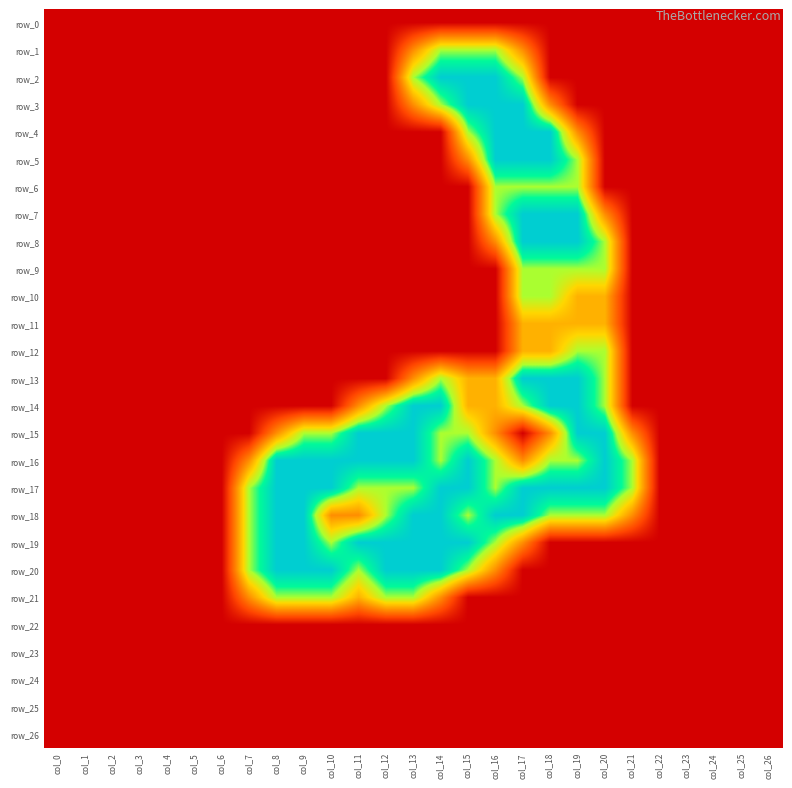

Reading right to left, what are all the values shown in this chart?

row_0: col_26=0.0	col_25=0.0	col_24=0.0	col_23=0.0	col_22=0.0	col_21=0.0	col_20=0.0	col_19=0.0	col_18=0.0	col_17=0.0	col_16=0.0	col_15=0.0	col_14=0.0	col_13=0.0	col_12=0.0	col_11=0.0	col_10=0.0	col_9=0.0	col_8=0.0	col_7=0.0	col_6=0.0	col_5=0.0	col_4=0.0	col_3=0.0	col_2=0.0	col_1=0.0	col_0=0.0
row_1: col_26=0.0	col_25=0.0	col_24=0.0	col_23=0.0	col_22=0.0	col_21=0.0	col_20=0.0	col_19=0.0	col_18=0.0	col_17=0.8	col_16=1.5	col_15=1.5	col_14=1.5	col_13=0.8	col_12=0.0	col_11=0.0	col_10=0.0	col_9=0.0	col_8=0.0	col_7=0.0	col_6=0.0	col_5=0.0	col_4=0.0	col_3=0.0	col_2=0.0	col_1=0.0	col_0=0.0
row_2: col_26=0.0	col_25=0.0	col_24=0.0	col_23=0.0	col_22=0.0	col_21=0.0	col_20=0.0	col_19=0.0	col_18=0.0	col_17=1.5	col_16=2.0	col_15=2.0	col_14=2.0	col_13=1.5	col_12=0.0	col_11=0.0	col_10=0.0	col_9=0.0	col_8=0.0	col_7=0.0	col_6=0.0	col_5=0.0	col_4=0.0	col_3=0.0	col_2=0.0	col_1=0.0	col_0=0.0
row_3: col_26=0.0	col_25=0.0	col_24=0.0	col_23=0.0	col_22=0.0	col_21=0.0	col_20=0.0	col_19=0.0	col_18=0.8	col_17=2.0	col_16=2.0	col_15=2.0	col_14=1.5	col_13=0.8	col_12=0.0	col_11=0.0	col_10=0.0	col_9=0.0	col_8=0.0	col_7=0.0	col_6=0.0	col_5=0.0	col_4=0.0	col_3=0.0	col_2=0.0	col_1=0.0	col_0=0.0
row_4: col_26=0.0	col_25=0.0	col_24=0.0	col_23=0.0	col_22=0.0	col_21=0.0	col_20=0.0	col_19=0.8	col_18=2.0	col_17=2.0	col_16=2.0	col_15=1.5	col_14=0.0	col_13=0.0	col_12=0.0	col_11=0.0	col_10=0.0	col_9=0.0	col_8=0.0	col_7=0.0	col_6=0.0	col_5=0.0	col_4=0.0	col_3=0.0	col_2=0.0	col_1=0.0	col_0=0.0
row_5: col_26=0.0	col_25=0.0	col_24=0.0	col_23=0.0	col_22=0.0	col_21=0.0	col_20=0.0	col_19=1.5	col_18=2.0	col_17=2.0	col_16=2.0	col_15=0.8	col_14=0.0	col_13=0.0	col_12=0.0	col_11=0.0	col_10=0.0	col_9=0.0	col_8=0.0	col_7=0.0	col_6=0.0	col_5=0.0	col_4=0.0	col_3=0.0	col_2=0.0	col_1=0.0	col_0=0.0
row_6: col_26=0.0	col_25=0.0	col_24=0.0	col_23=0.0	col_22=0.0	col_21=0.0	col_20=0.0	col_19=1.5	col_18=1.5	col_17=1.5	col_16=1.5	col_15=0.0	col_14=0.0	col_13=0.0	col_12=0.0	col_11=0.0	col_10=0.0	col_9=0.0	col_8=0.0	col_7=0.0	col_6=0.0	col_5=0.0	col_4=0.0	col_3=0.0	col_2=0.0	col_1=0.0	col_0=0.0
row_7: col_26=0.0	col_25=0.0	col_24=0.0	col_23=0.0	col_22=0.0	col_21=0.0	col_20=0.8	col_19=2.0	col_18=2.0	col_17=2.0	col_16=1.5	col_15=0.0	col_14=0.0	col_13=0.0	col_12=0.0	col_11=0.0	col_10=0.0	col_9=0.0	col_8=0.0	col_7=0.0	col_6=0.0	col_5=0.0	col_4=0.0	col_3=0.0	col_2=0.0	col_1=0.0	col_0=0.0
row_8: col_26=0.0	col_25=0.0	col_24=0.0	col_23=0.0	col_22=0.0	col_21=0.0	col_20=1.5	col_19=2.0	col_18=2.0	col_17=2.0	col_16=0.8	col_15=0.0	col_14=0.0	col_13=0.0	col_12=0.0	col_11=0.0	col_10=0.0	col_9=0.0	col_8=0.0	col_7=0.0	col_6=0.0	col_5=0.0	col_4=0.0	col_3=0.0	col_2=0.0	col_1=0.0	col_0=0.0
row_9: col_26=0.0	col_25=0.0	col_24=0.0	col_23=0.0	col_22=0.0	col_21=0.0	col_20=1.5	col_19=1.5	col_18=1.5	col_17=1.5	col_16=0.0	col_15=0.0	col_14=0.0	col_13=0.0	col_12=0.0	col_11=0.0	col_10=0.0	col_9=0.0	col_8=0.0	col_7=0.0	col_6=0.0	col_5=0.0	col_4=0.0	col_3=0.0	col_2=0.0	col_1=0.0	col_0=0.0
row_10: col_26=0.0	col_25=0.0	col_24=0.0	col_23=0.0	col_22=0.0	col_21=0.0	col_20=1.0	col_19=1.0	col_18=1.5	col_17=1.5	col_16=0.0	col_15=0.0	col_14=0.0	col_13=0.0	col_12=0.0	col_11=0.0	col_10=0.0	col_9=0.0	col_8=0.0	col_7=0.0	col_6=0.0	col_5=0.0	col_4=0.0	col_3=0.0	col_2=0.0	col_1=0.0	col_0=0.0
row_11: col_26=0.0	col_25=0.0	col_24=0.0	col_23=0.0	col_22=0.0	col_21=0.0	col_20=1.0	col_19=1.0	col_18=1.0	col_17=1.0	col_16=0.0	col_15=0.0	col_14=0.0	col_13=0.0	col_12=0.0	col_11=0.0	col_10=0.0	col_9=0.0	col_8=0.0	col_7=0.0	col_6=0.0	col_5=0.0	col_4=0.0	col_3=0.0	col_2=0.0	col_1=0.0	col_0=0.0
row_12: col_26=0.0	col_25=0.0	col_24=0.0	col_23=0.0	col_22=0.0	col_21=0.0	col_20=1.5	col_19=1.5	col_18=1.0	col_17=1.0	col_16=0.0	col_15=0.0	col_14=0.0	col_13=0.0	col_12=0.0	col_11=0.0	col_10=0.0	col_9=0.0	col_8=0.0	col_7=0.0	col_6=0.0	col_5=0.0	col_4=0.0	col_3=0.0	col_2=0.0	col_1=0.0	col_0=0.0
row_13: col_26=0.0	col_25=0.0	col_24=0.0	col_23=0.0	col_22=0.0	col_21=0.0	col_20=1.5	col_19=2.0	col_18=2.0	col_17=2.0	col_16=1.0	col_15=1.0	col_14=1.5	col_13=0.8	col_12=0.0	col_11=0.0	col_10=0.0	col_9=0.0	col_8=0.0	col_7=0.0	col_6=0.0	col_5=0.0	col_4=0.0	col_3=0.0	col_2=0.0	col_1=0.0	col_0=0.0
row_14: col_26=0.0	col_25=0.0	col_24=0.0	col_23=0.0	col_22=0.0	col_21=0.0	col_20=1.5	col_19=2.0	col_18=2.0	col_17=1.5	col_16=1.0	col_15=1.0	col_14=2.0	col_13=2.0	col_12=1.5	col_11=0.8	col_10=0.0	col_9=0.0	col_8=0.0	col_7=0.0	col_6=0.0	col_5=0.0	col_4=0.0	col_3=0.0	col_2=0.0	col_1=0.0	col_0=0.0
row_15: col_26=0.0	col_25=0.0	col_24=0.0	col_23=0.0	col_22=0.0	col_21=0.8	col_20=2.0	col_19=2.0	col_18=0.8	col_17=0.0	col_16=0.8	col_15=1.5	col_14=1.5	col_13=2.0	col_12=2.0	col_11=2.0	col_10=1.5	col_9=1.5	col_8=0.8	col_7=0.0	col_6=0.0	col_5=0.0	col_4=0.0	col_3=0.0	col_2=0.0	col_1=0.0	col_0=0.0
row_16: col_26=0.0	col_25=0.0	col_24=0.0	col_23=0.0	col_22=0.0	col_21=1.5	col_20=2.0	col_19=1.5	col_18=1.5	col_17=0.8	col_16=1.5	col_15=2.0	col_14=1.5	col_13=2.0	col_12=2.0	col_11=2.0	col_10=2.0	col_9=2.0	col_8=2.0	col_7=0.8	col_6=0.0	col_5=0.0	col_4=0.0	col_3=0.0	col_2=0.0	col_1=0.0	col_0=0.0
row_17: col_26=0.0	col_25=0.0	col_24=0.0	col_23=0.0	col_22=0.0	col_21=1.5	col_20=2.0	col_19=2.0	col_18=2.0	col_17=2.0	col_16=1.5	col_15=2.0	col_14=2.0	col_13=1.5	col_12=1.5	col_11=1.5	col_10=2.0	col_9=2.0	col_8=2.0	col_7=1.5	col_6=0.0	col_5=0.0	col_4=0.0	col_3=0.0	col_2=0.0	col_1=0.0	col_0=0.0
row_18: col_26=0.0	col_25=0.0	col_24=0.0	col_23=0.0	col_22=0.0	col_21=0.8	col_20=1.5	col_19=1.5	col_18=1.5	col_17=2.0	col_16=2.0	col_15=1.5	col_14=2.0	col_13=2.0	col_12=1.5	col_11=0.8	col_10=0.8	col_9=2.0	col_8=2.0	col_7=1.5	col_6=0.0	col_5=0.0	col_4=0.0	col_3=0.0	col_2=0.0	col_1=0.0	col_0=0.0
row_19: col_26=0.0	col_25=0.0	col_24=0.0	col_23=0.0	col_22=0.0	col_21=0.0	col_20=0.0	col_19=0.0	col_18=0.0	col_17=0.8	col_16=1.5	col_15=2.0	col_14=2.0	col_13=2.0	col_12=2.0	col_11=2.0	col_10=1.5	col_9=2.0	col_8=2.0	col_7=1.5	col_6=0.0	col_5=0.0	col_4=0.0	col_3=0.0	col_2=0.0	col_1=0.0	col_0=0.0
row_20: col_26=0.0	col_25=0.0	col_24=0.0	col_23=0.0	col_22=0.0	col_21=0.0	col_20=0.0	col_19=0.0	col_18=0.0	col_17=0.0	col_16=0.8	col_15=1.5	col_14=2.0	col_13=2.0	col_12=2.0	col_11=1.5	col_10=2.0	col_9=2.0	col_8=2.0	col_7=1.5	col_6=0.0	col_5=0.0	col_4=0.0	col_3=0.0	col_2=0.0	col_1=0.0	col_0=0.0
row_21: col_26=0.0	col_25=0.0	col_24=0.0	col_23=0.0	col_22=0.0	col_21=0.0	col_20=0.0	col_19=0.0	col_18=0.0	col_17=0.0	col_16=0.0	col_15=0.0	col_14=0.8	col_13=1.5	col_12=1.5	col_11=1.0	col_10=1.5	col_9=1.5	col_8=1.5	col_7=0.8	col_6=0.0	col_5=0.0	col_4=0.0	col_3=0.0	col_2=0.0	col_1=0.0	col_0=0.0
row_22: col_26=0.0	col_25=0.0	col_24=0.0	col_23=0.0	col_22=0.0	col_21=0.0	col_20=0.0	col_19=0.0	col_18=0.0	col_17=0.0	col_16=0.0	col_15=0.0	col_14=0.0	col_13=0.0	col_12=0.0	col_11=0.0	col_10=0.0	col_9=0.0	col_8=0.0	col_7=0.0	col_6=0.0	col_5=0.0	col_4=0.0	col_3=0.0	col_2=0.0	col_1=0.0	col_0=0.0
row_23: col_26=0.0	col_25=0.0	col_24=0.0	col_23=0.0	col_22=0.0	col_21=0.0	col_20=0.0	col_19=0.0	col_18=0.0	col_17=0.0	col_16=0.0	col_15=0.0	col_14=0.0	col_13=0.0	col_12=0.0	col_11=0.0	col_10=0.0	col_9=0.0	col_8=0.0	col_7=0.0	col_6=0.0	col_5=0.0	col_4=0.0	col_3=0.0	col_2=0.0	col_1=0.0	col_0=0.0
row_24: col_26=0.0	col_25=0.0	col_24=0.0	col_23=0.0	col_22=0.0	col_21=0.0	col_20=0.0	col_19=0.0	col_18=0.0	col_17=0.0	col_16=0.0	col_15=0.0	col_14=0.0	col_13=0.0	col_12=0.0	col_11=0.0	col_10=0.0	col_9=0.0	col_8=0.0	col_7=0.0	col_6=0.0	col_5=0.0	col_4=0.0	col_3=0.0	col_2=0.0	col_1=0.0	col_0=0.0
row_25: col_26=0.0	col_25=0.0	col_24=0.0	col_23=0.0	col_22=0.0	col_21=0.0	col_20=0.0	col_19=0.0	col_18=0.0	col_17=0.0	col_16=0.0	col_15=0.0	col_14=0.0	col_13=0.0	col_12=0.0	col_11=0.0	col_10=0.0	col_9=0.0	col_8=0.0	col_7=0.0	col_6=0.0	col_5=0.0	col_4=0.0	col_3=0.0	col_2=0.0	col_1=0.0	col_0=0.0
row_26: col_26=0.0	col_25=0.0	col_24=0.0	col_23=0.0	col_22=0.0	col_21=0.0	col_20=0.0	col_19=0.0	col_18=0.0	col_17=0.0	col_16=0.0	col_15=0.0	col_14=0.0	col_13=0.0	col_12=0.0	col_11=0.0	col_10=0.0	col_9=0.0	col_8=0.0	col_7=0.0	col_6=0.0	col_5=0.0	col_4=0.0	col_3=0.0	col_2=0.0	col_1=0.0	col_0=0.0